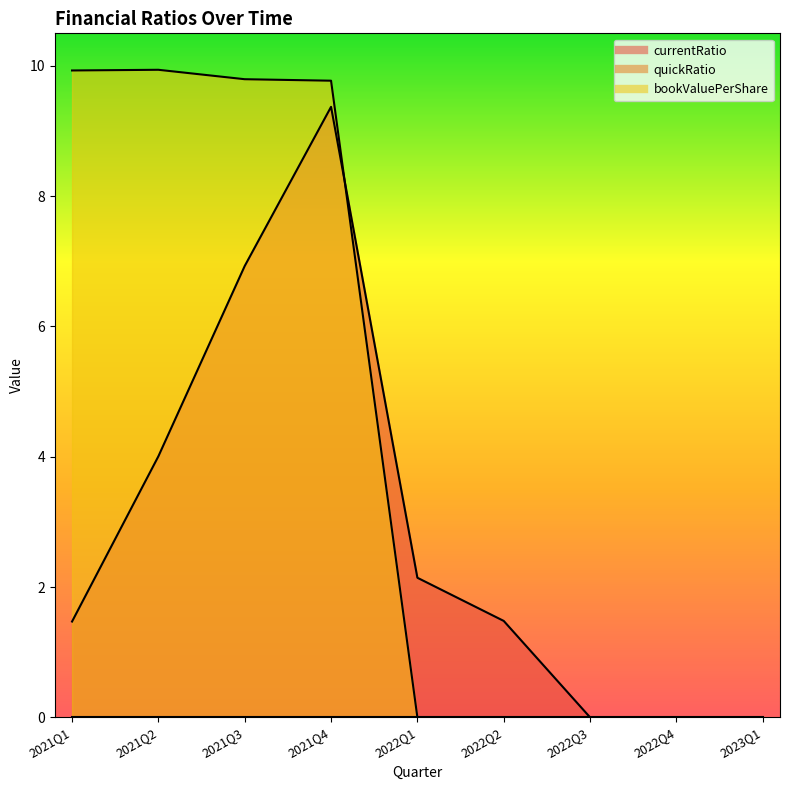

The currentRatio series shows 4.0 at 2021Q2. True or false?

True